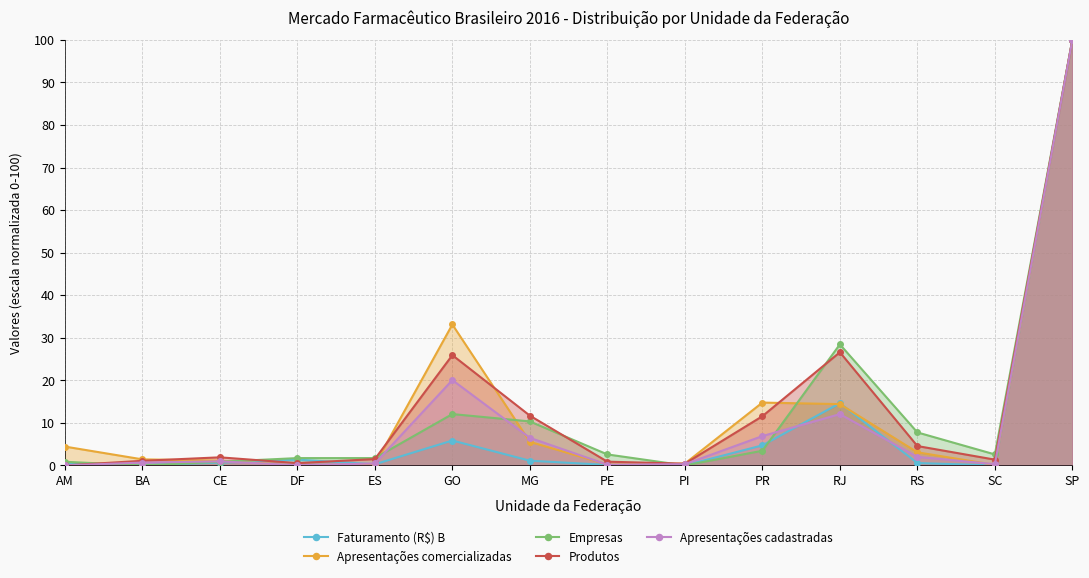

What value does the Apresentações cadastradas series have at PI?

0.3